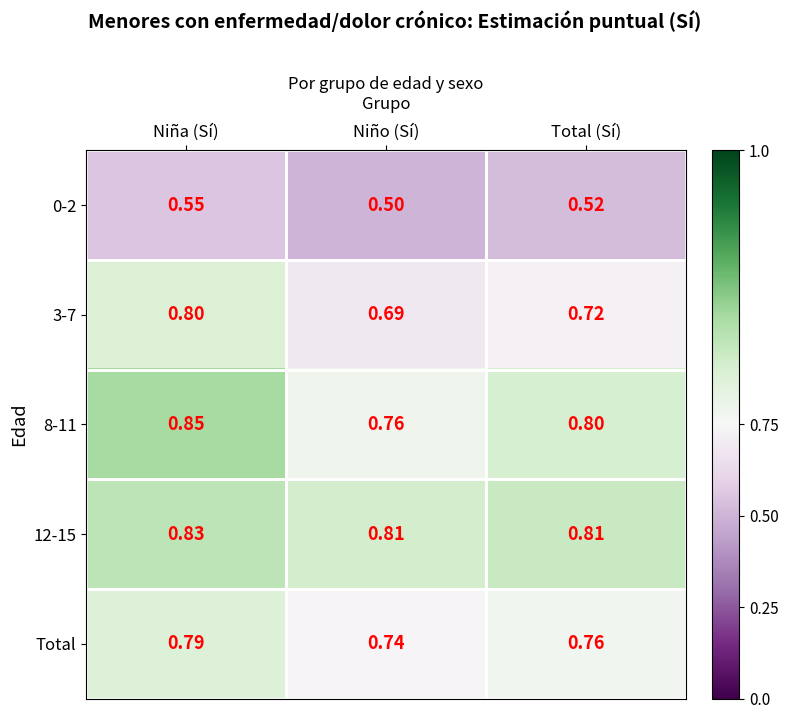

At which label is 8-11 closest to 0?

Niño (Sí)